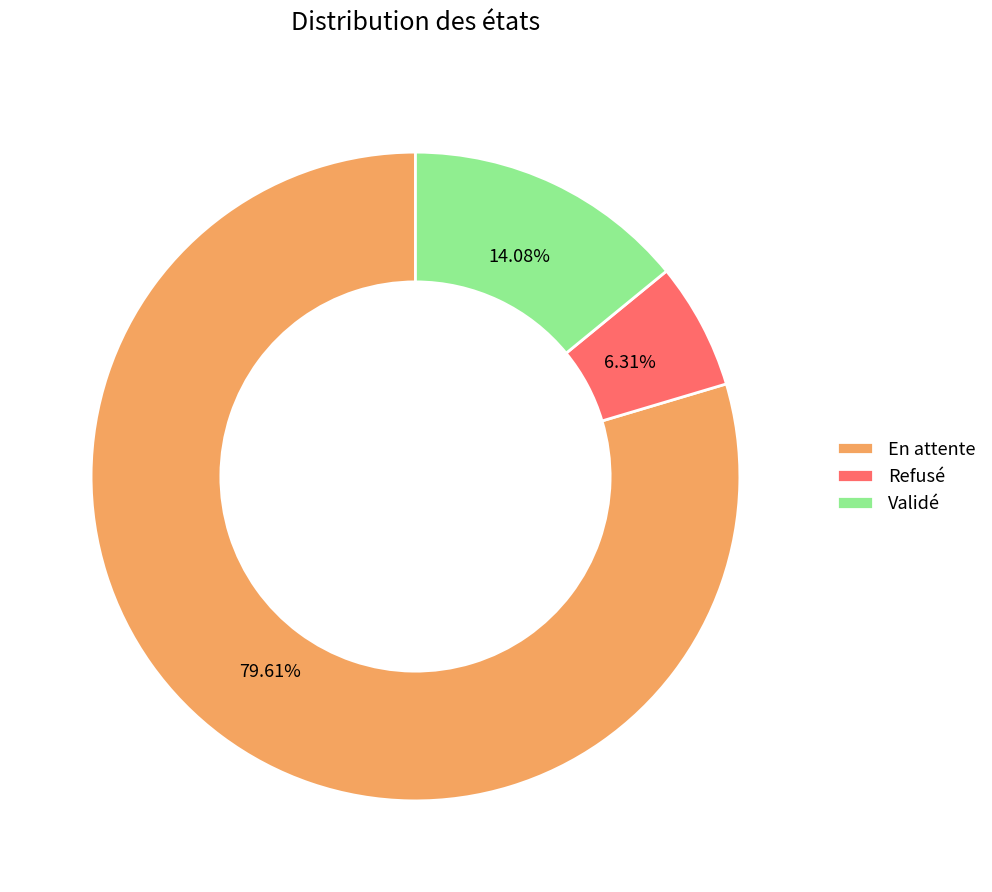

Count the number of slices in the pie.

3